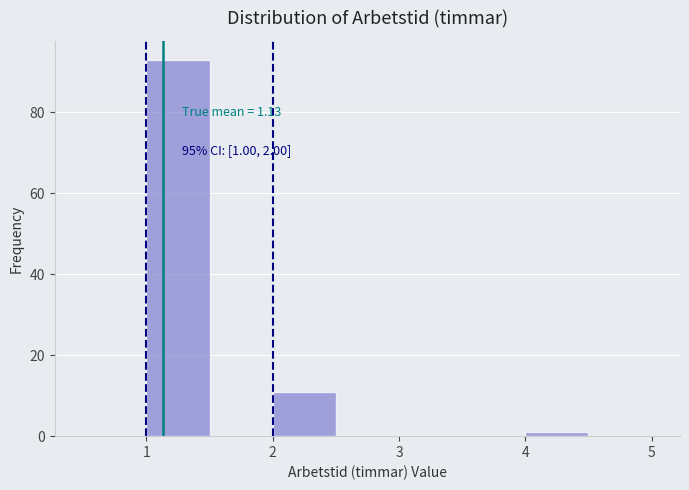

Which range on the x-axis has the tallest bar?

1.0 to 1.5